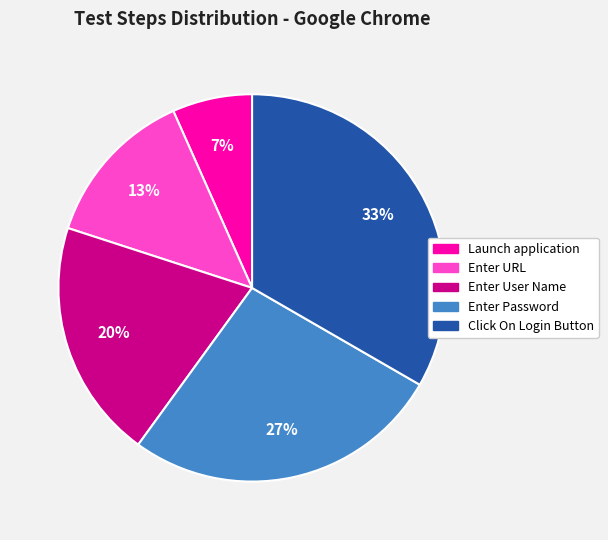

Is the sum of Click On Login Button and Enter URL greater than half?

No